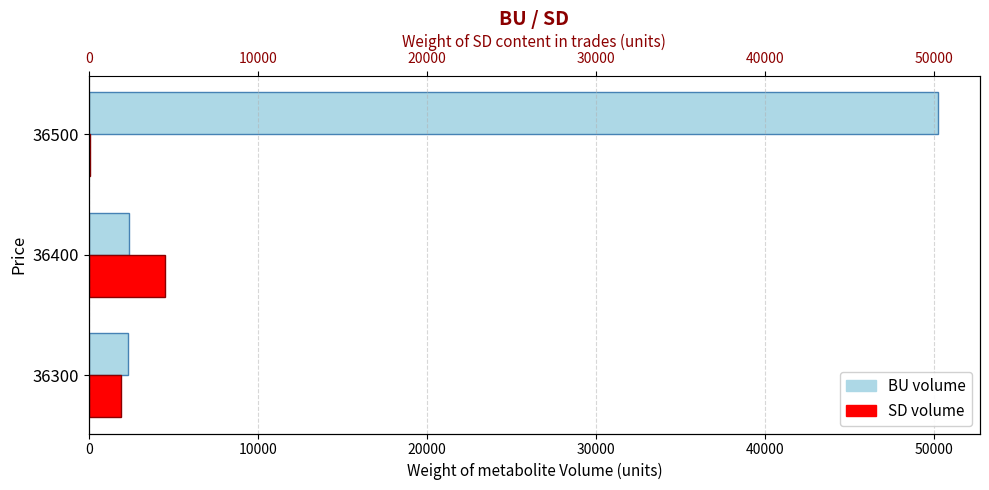

List the series in order of their peak value, lowest first.

SD volume, BU volume